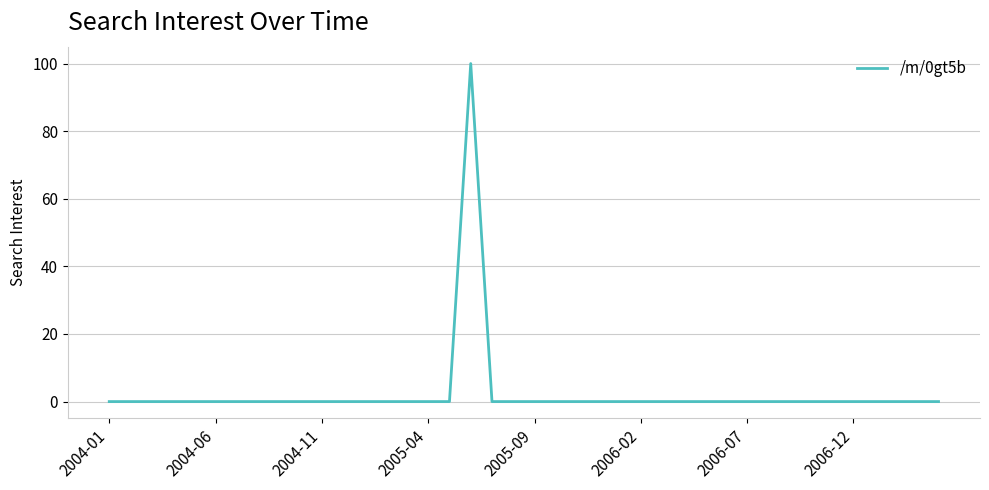

What is the maximum value shown in the chart?

100